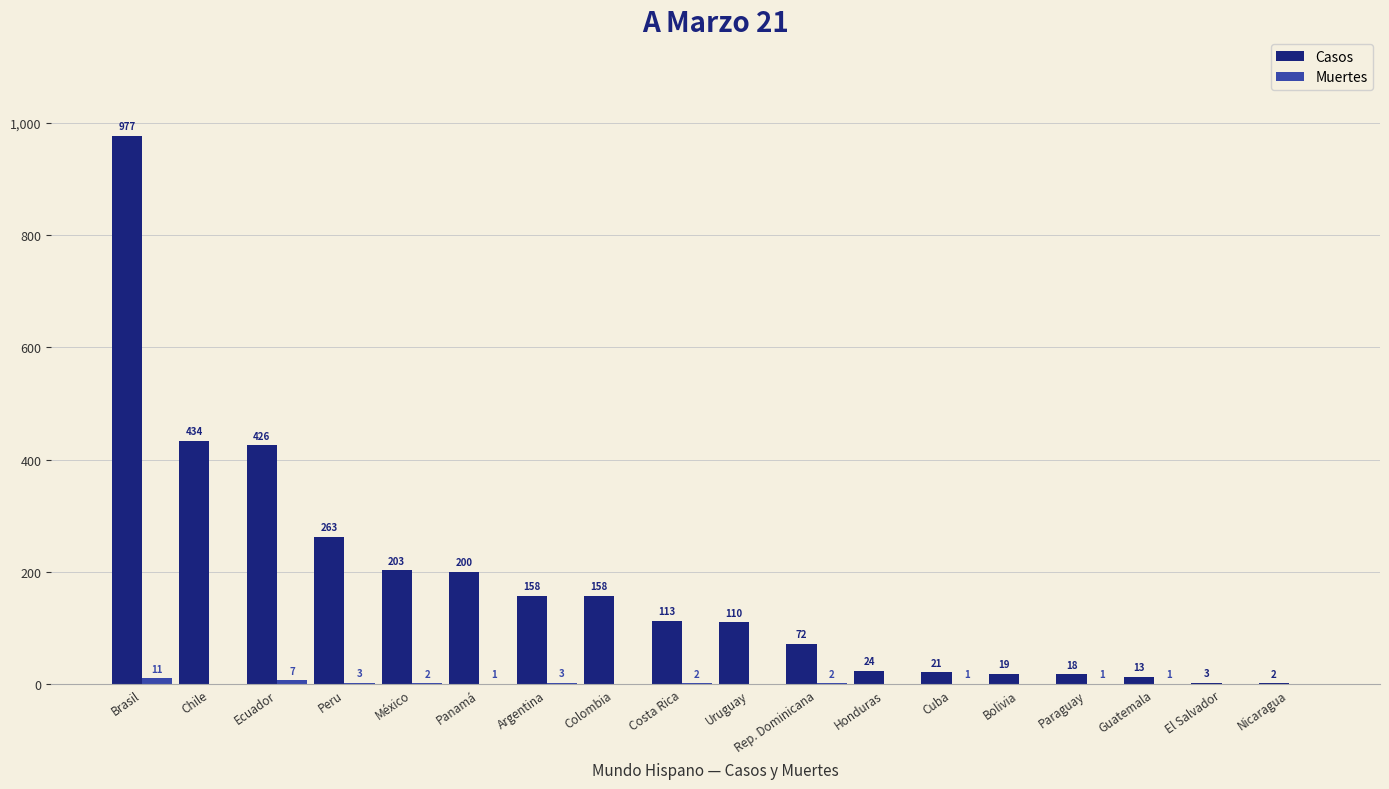

At which category is the sum across all series the highest?

Brasil